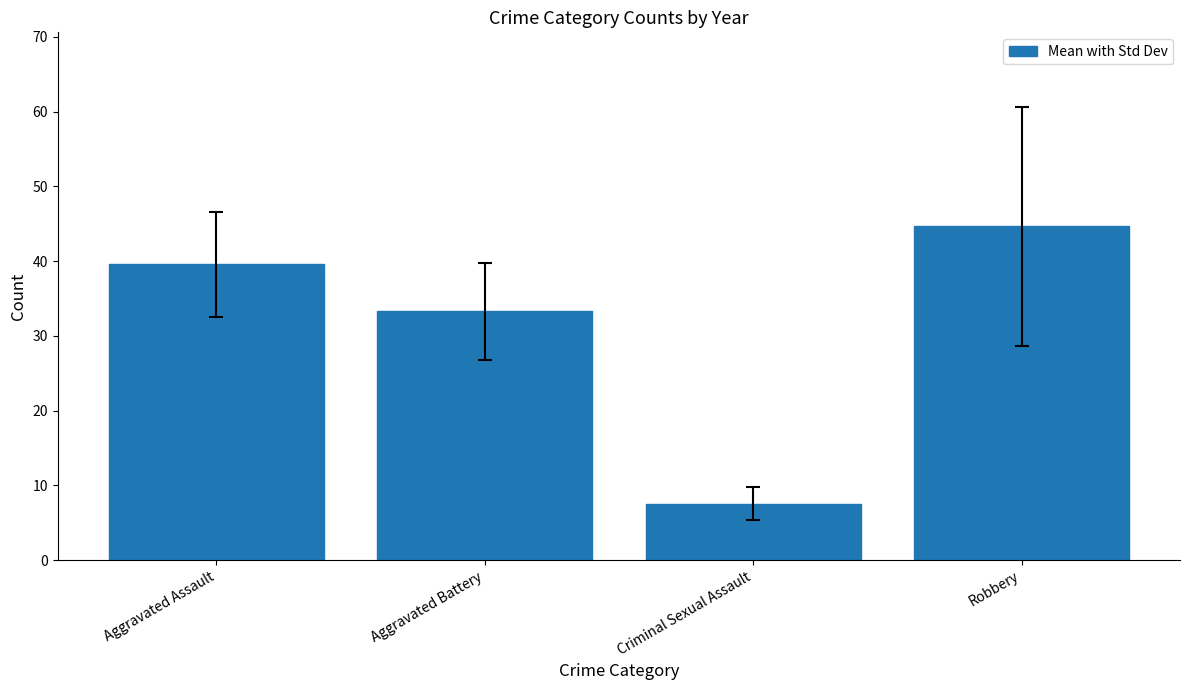

What is the difference between the maximum and minimum values?

37.1